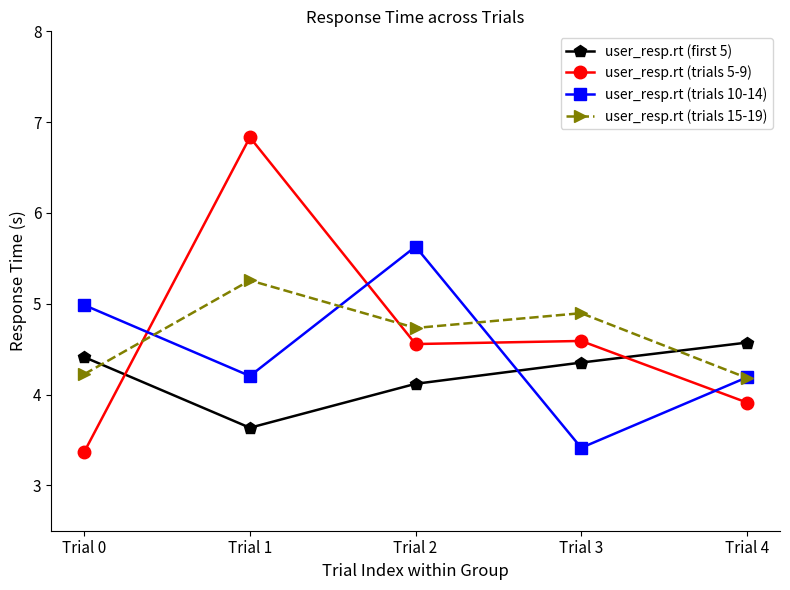

Where is the first local maximum for user_resp.rt (trials 10-14)?

Trial 2